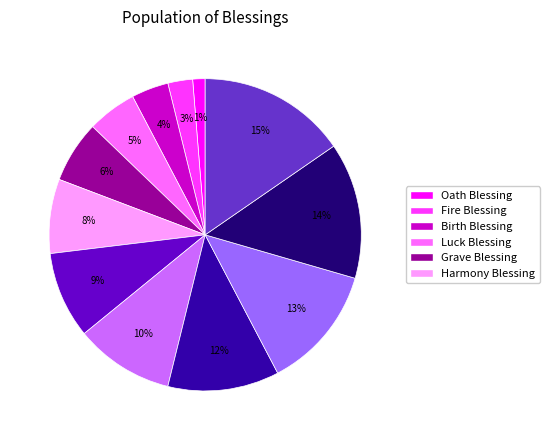

Is there any slice that represents more than half of the pie?

No